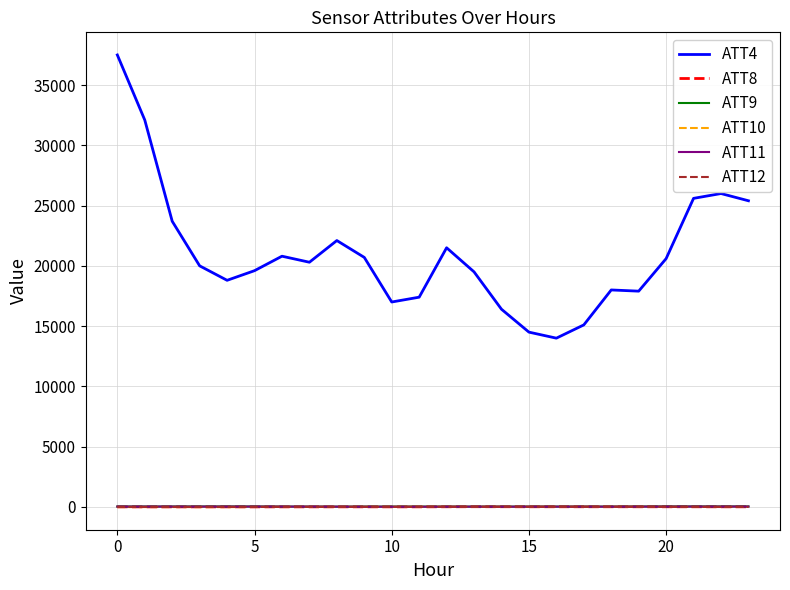

True or false: ATT12 and ATT4 cross at least once.

False